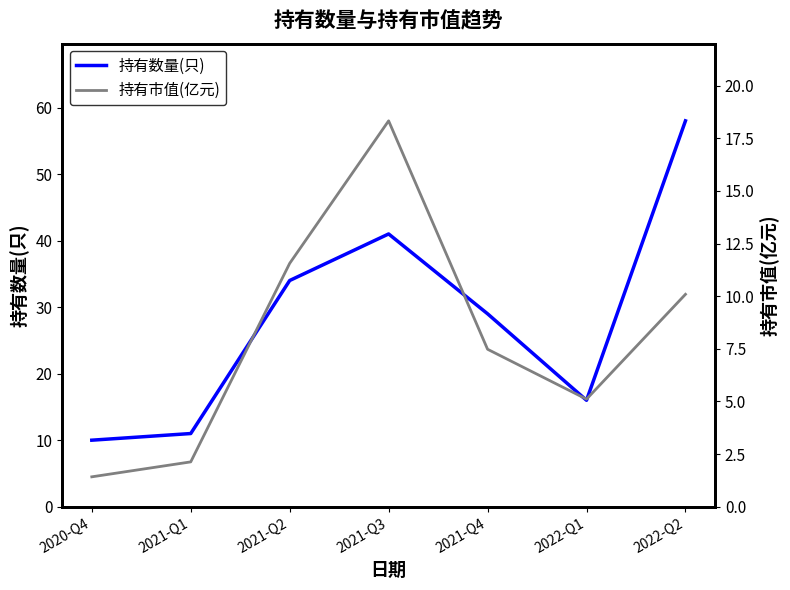

What is the maximum value shown in the chart?

58.0